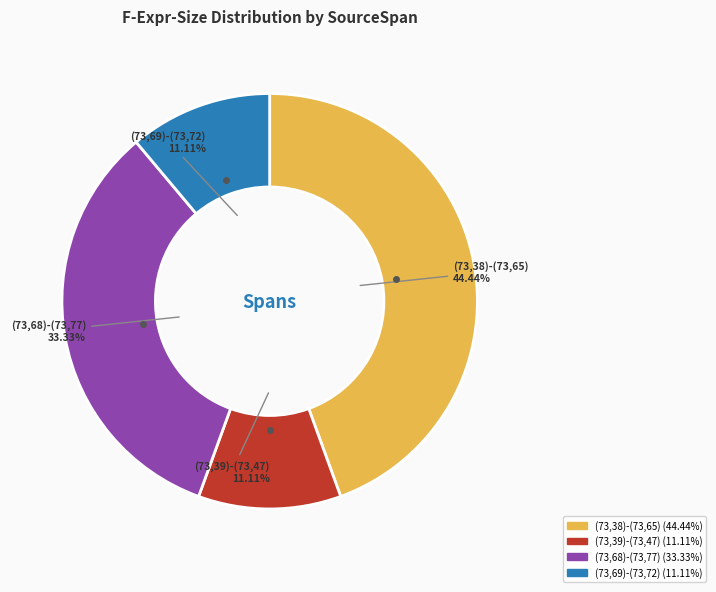

Count the number of slices in the pie.

4